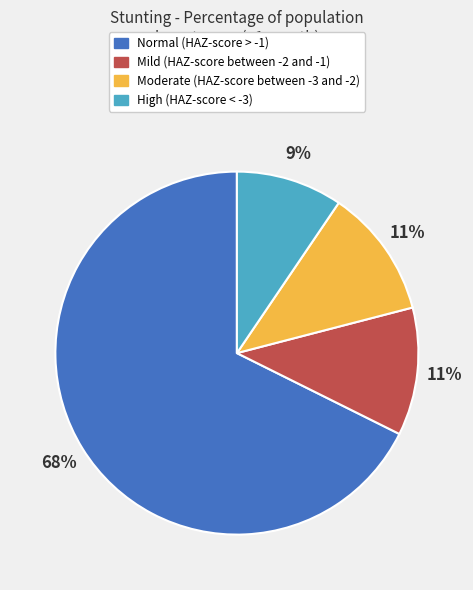

To the nearest percent, what is the average slice percentage?

25%